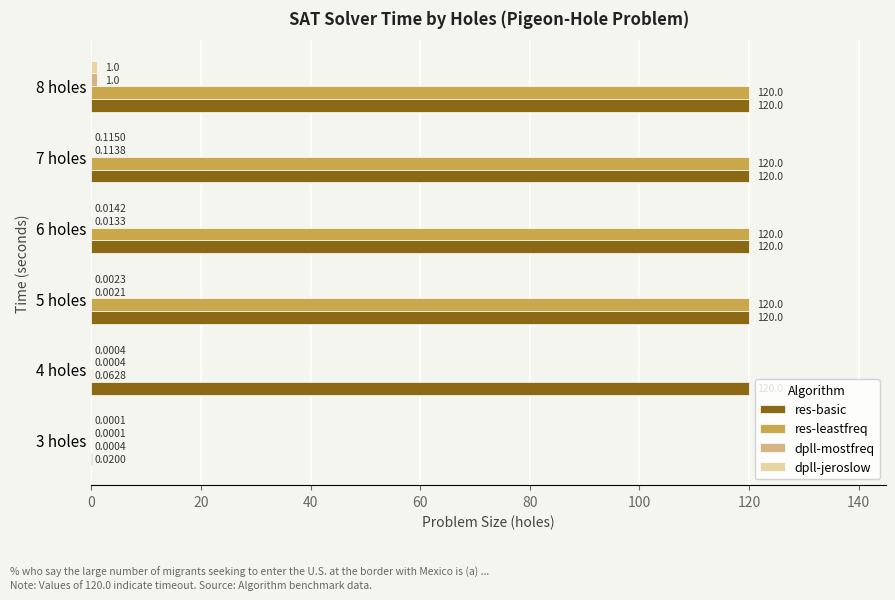

What is the sum of the res-basic values at 5 holes and 4 holes?

240.0